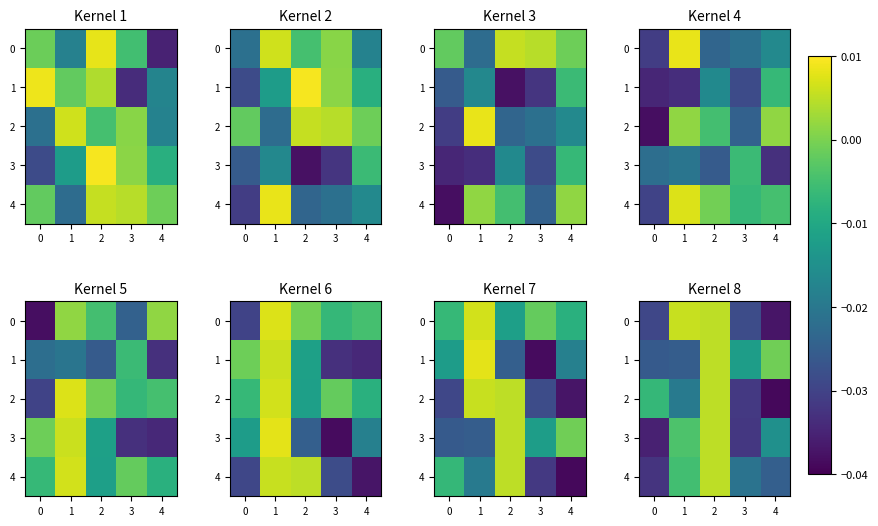

At which category is the sum across all series the highest?

2